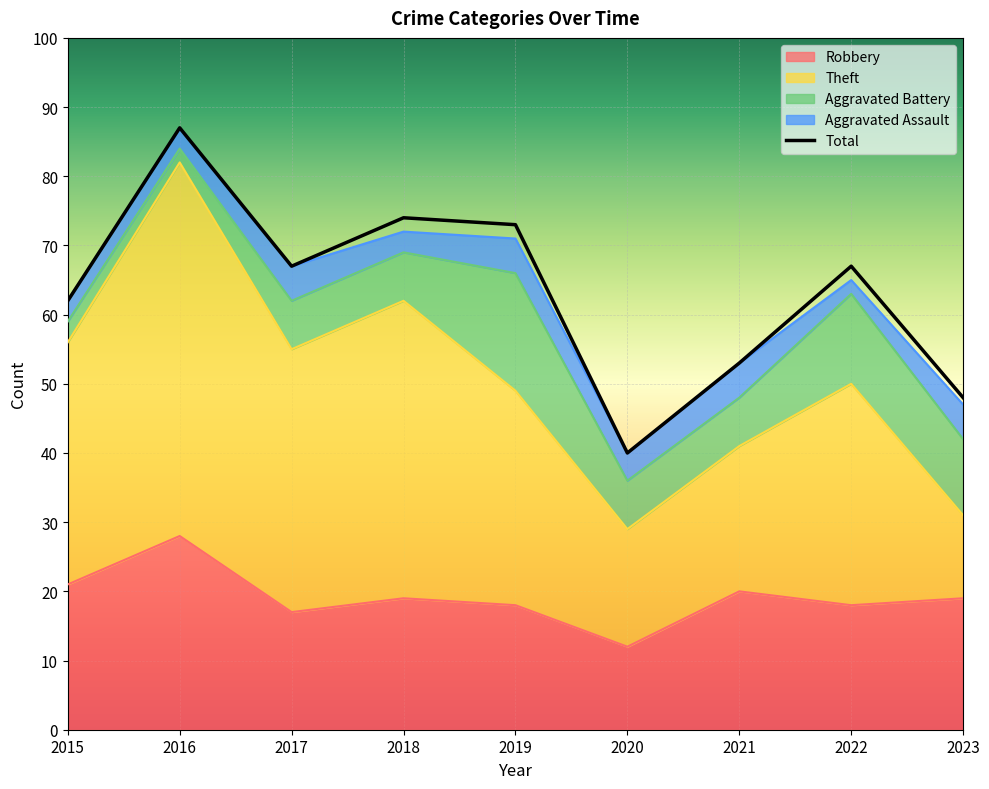

How many interior local peaks does the Robbery series have?

3